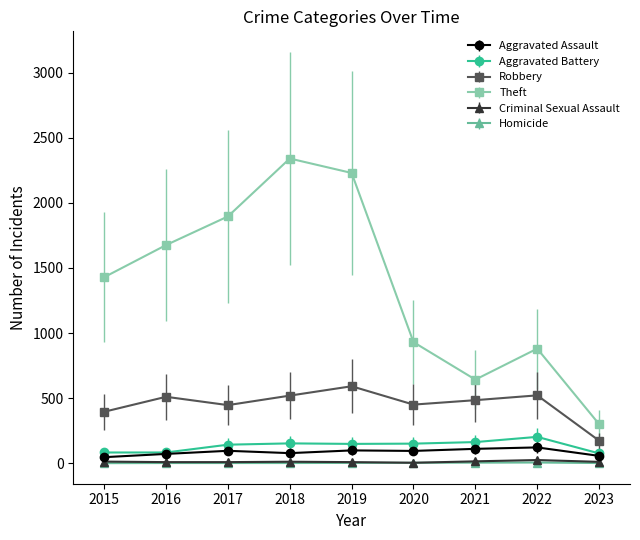

What are all the series names shown in the legend?

Aggravated Assault, Aggravated Battery, Robbery, Theft, Criminal Sexual Assault, Homicide